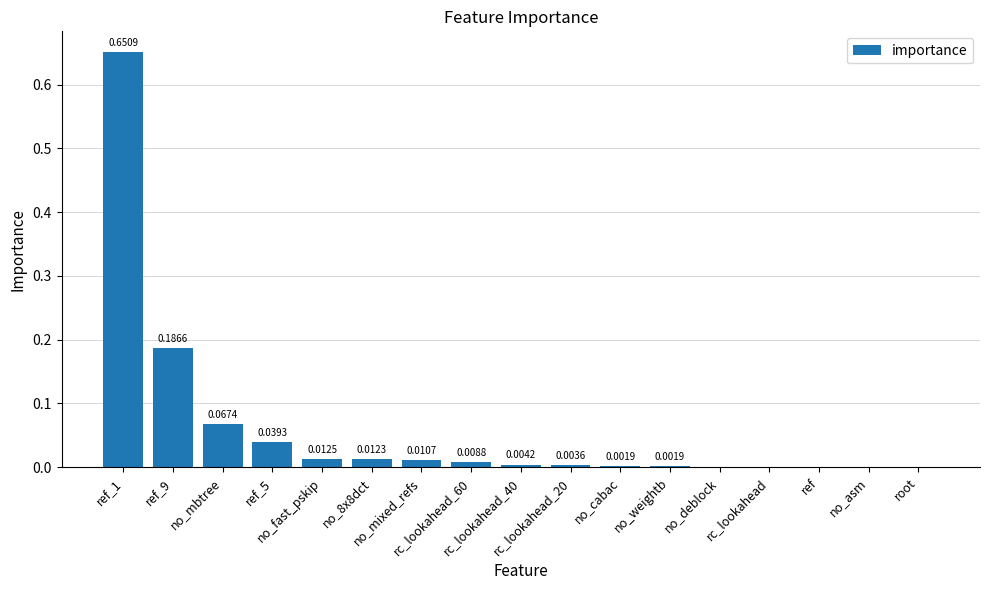

What is the sum of all values?

1.0